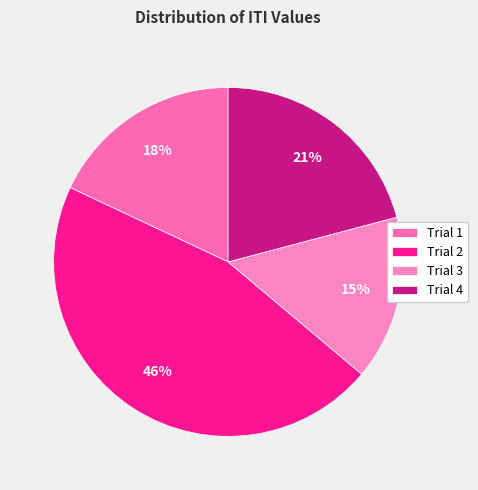

To the nearest percent, what is the average slice percentage?

25%